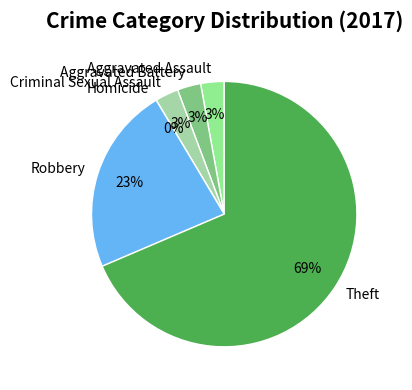

Count the number of slices in the pie.

6